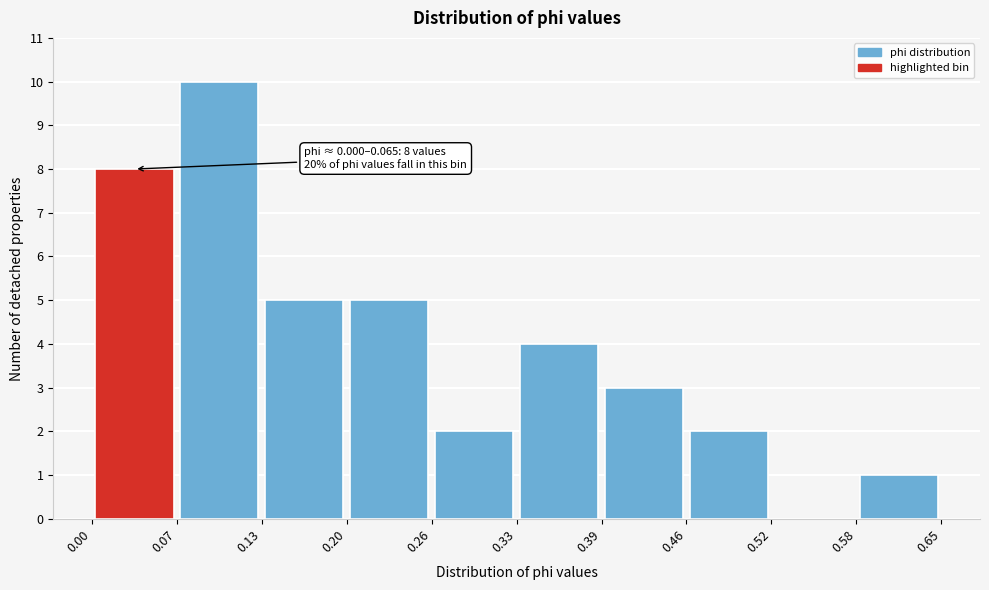

Over which range of the x-axis is the bar tallest?

0.07 to 0.13